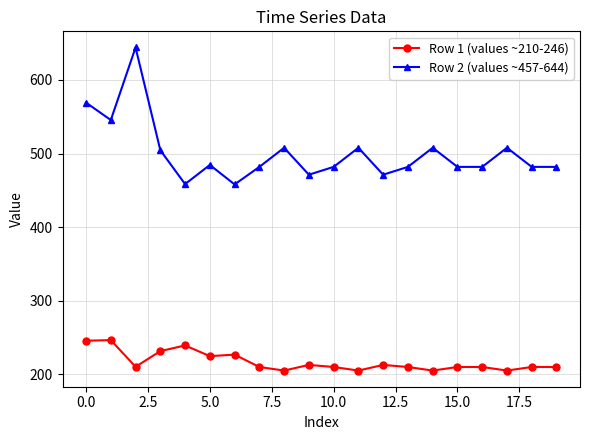

At how many categories does at least one series exceed 345?

20